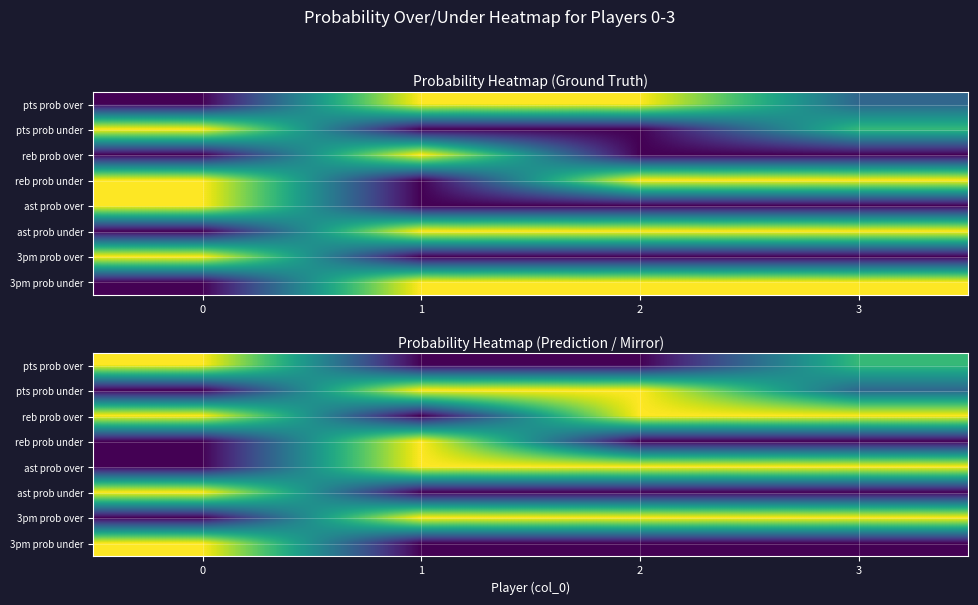

The 3pm prob under series shows -47 at 2. True or false?

False